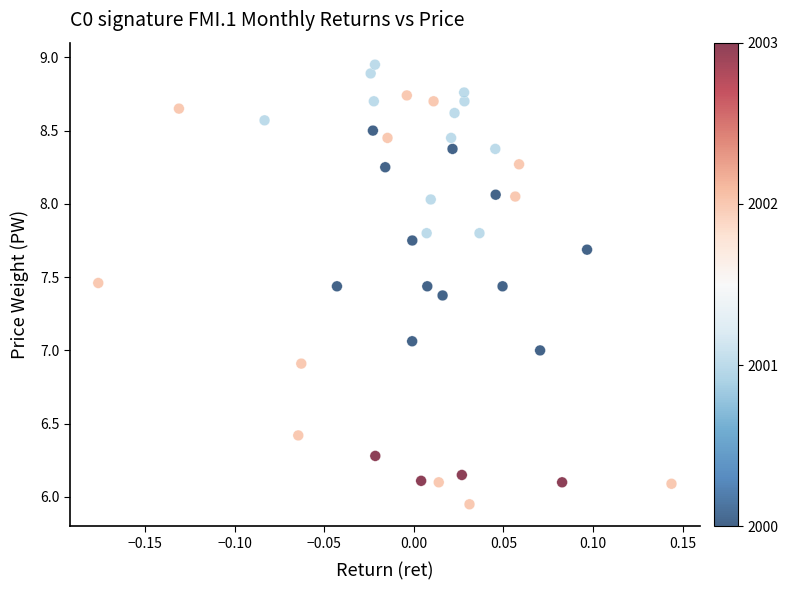

What is the range of Y values (max minus min)?

3.0